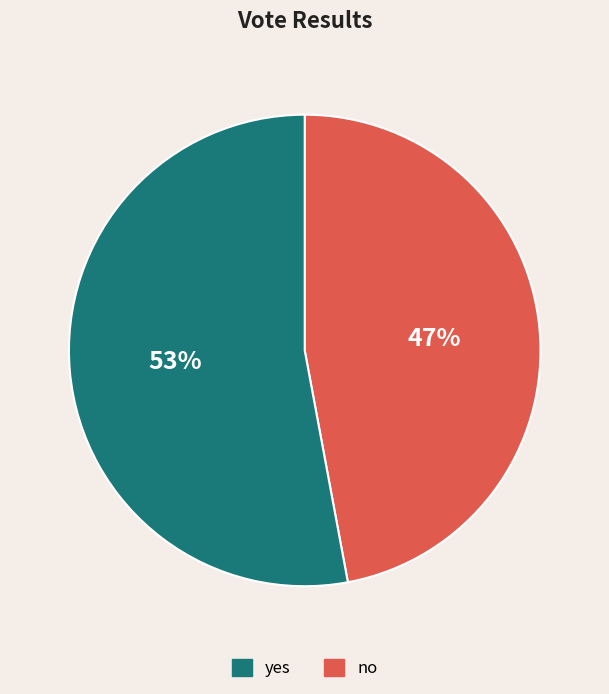

To the nearest percent, what is the average slice percentage?

50%